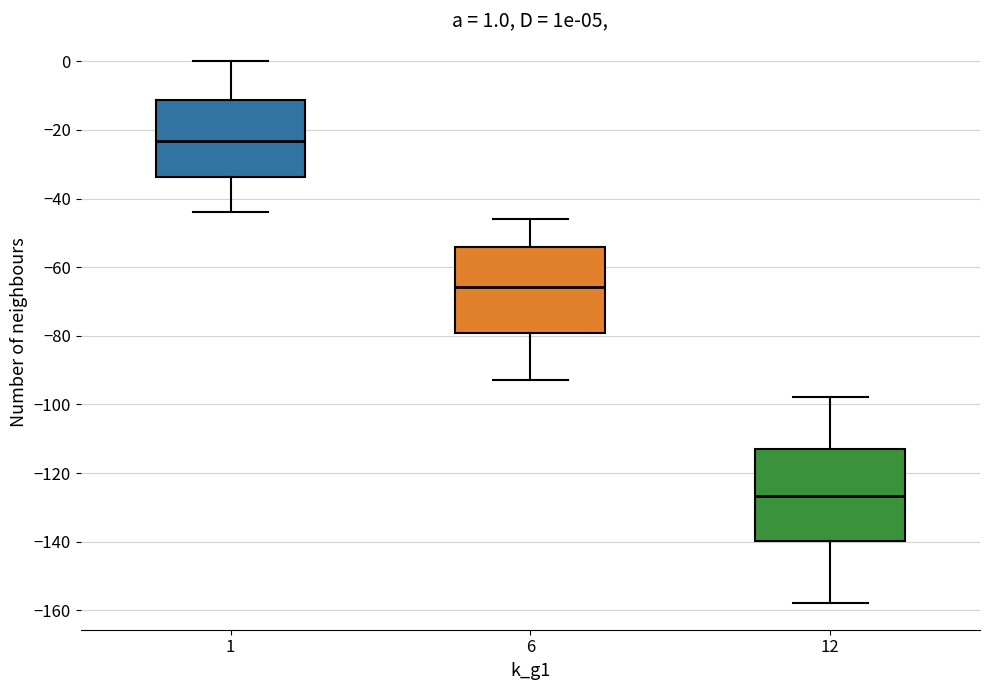

Which box has the lowest median line?

12